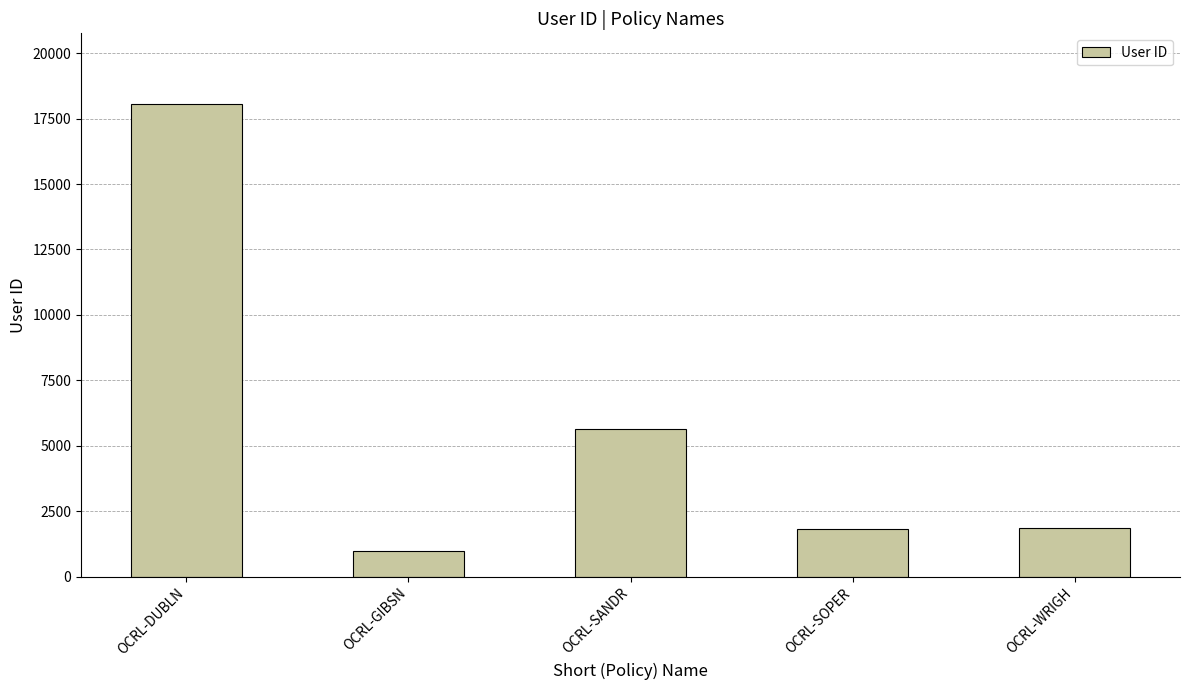

What is the label of the 3rd bar from the left?

OCRL-SANDR